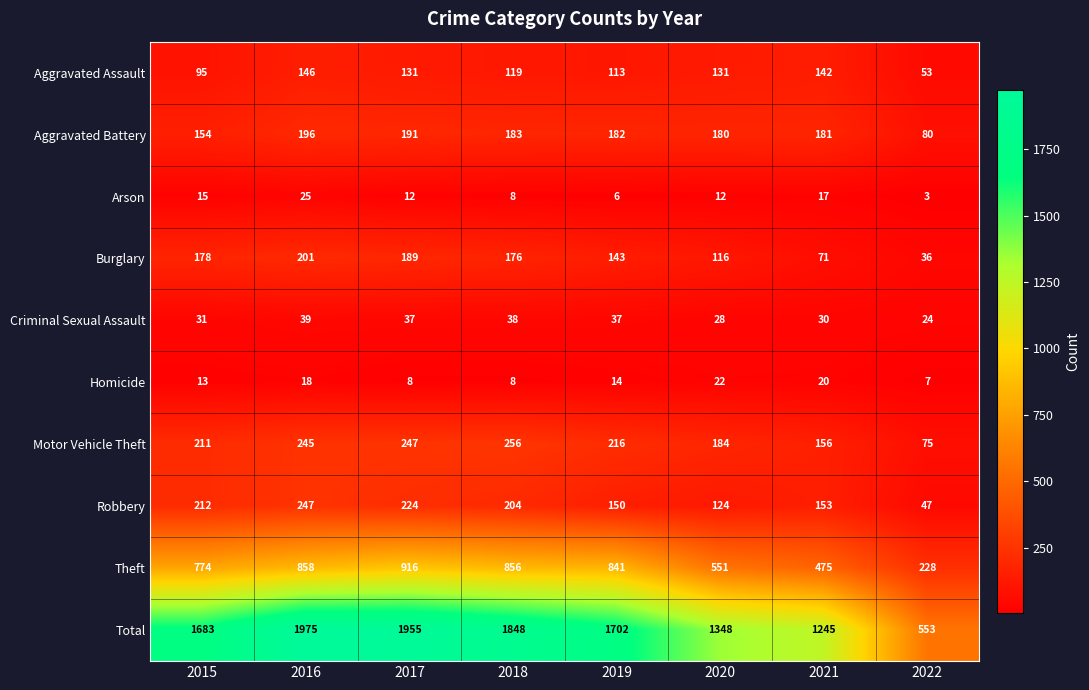

At which category is the sum across all series the highest?

2016